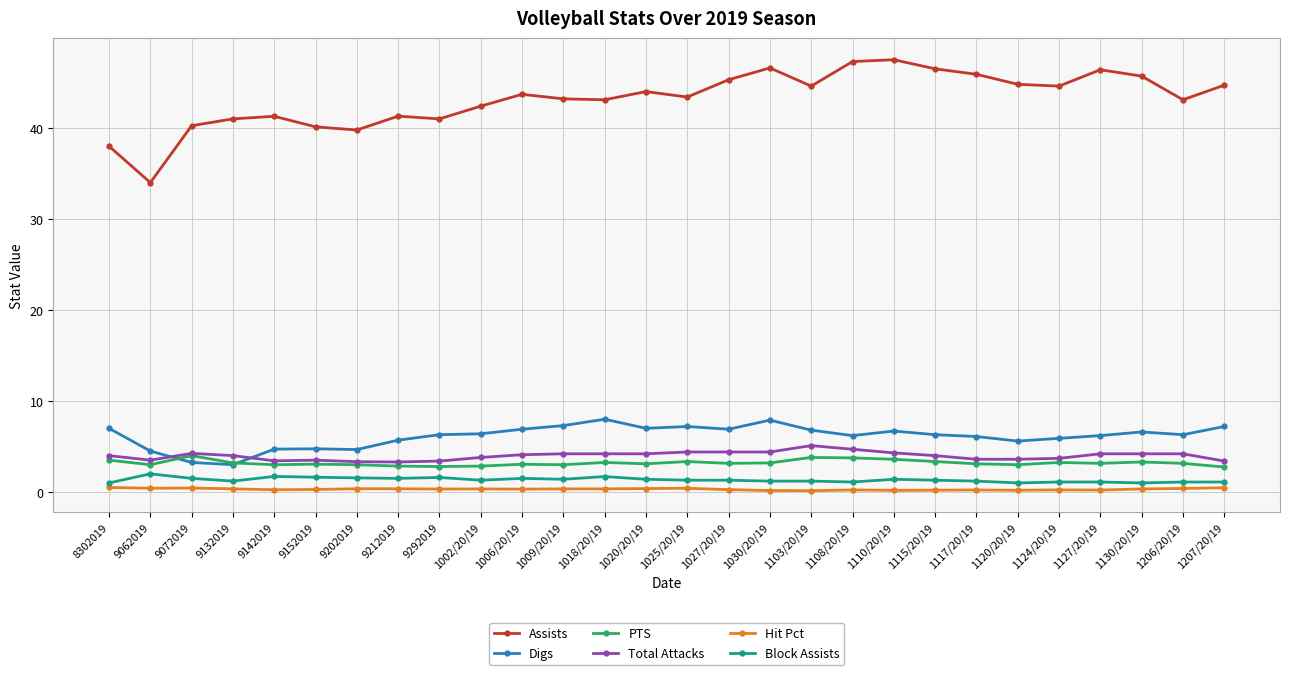

At 1030/20/19, list the series in order from smallest to largest.

Hit Pct, Block Assists, PTS, Total Attacks, Digs, Assists